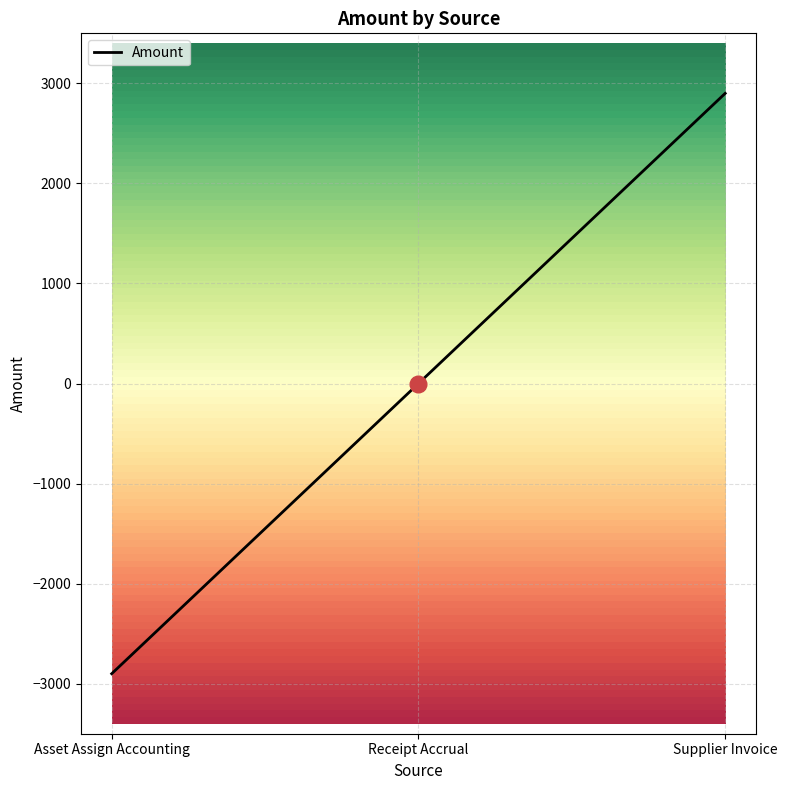

What is the smallest value displayed?

-2900.7